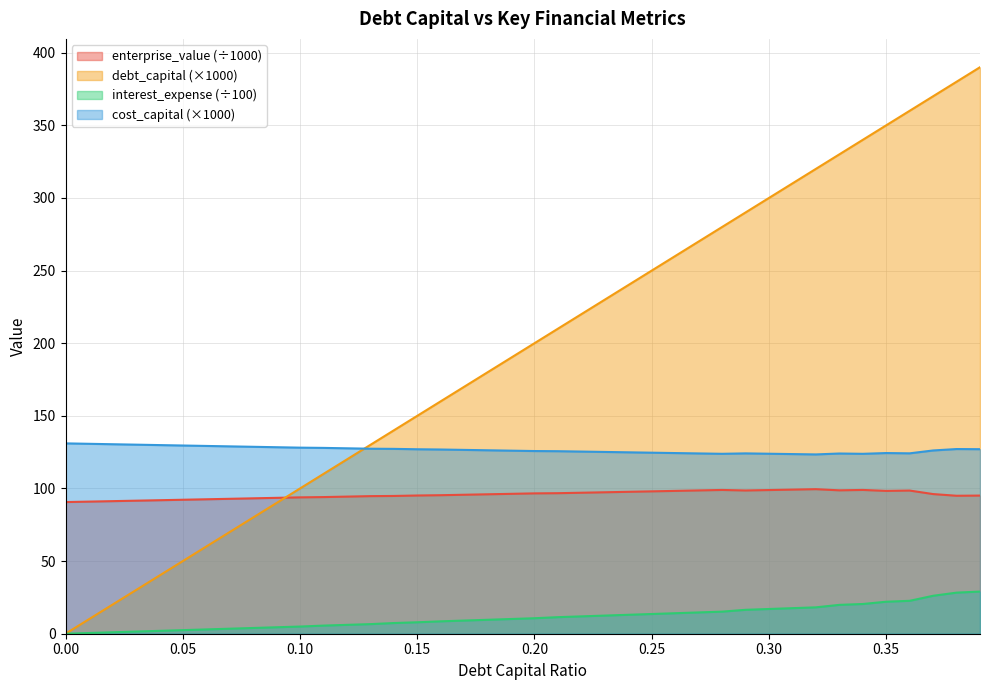

The enterprise_value series shows 91.9 at 0.04. True or false?

True